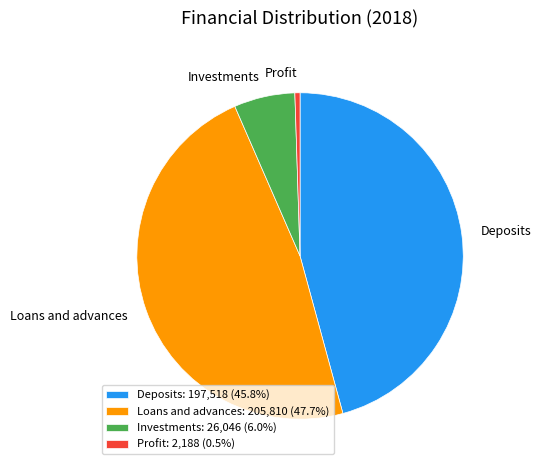

Is there a majority slice in this chart?

No